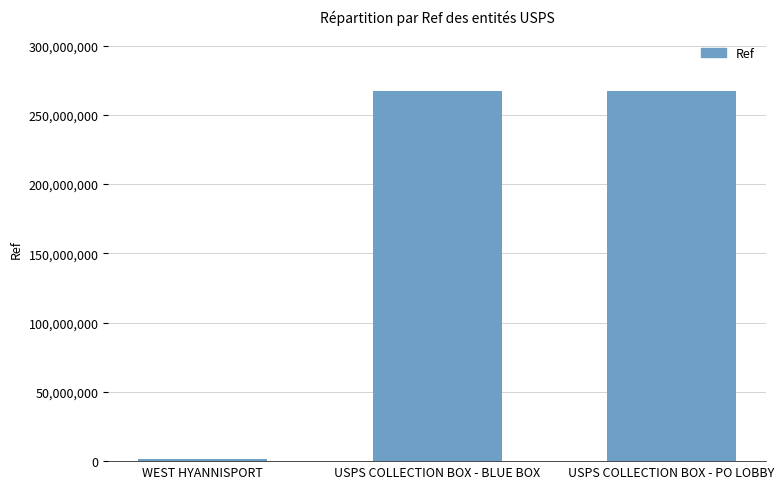

What is the ratio of the value at USPS COLLECTION BOX - PO LOBBY to the value at USPS COLLECTION BOX - BLUE BOX?

1.0